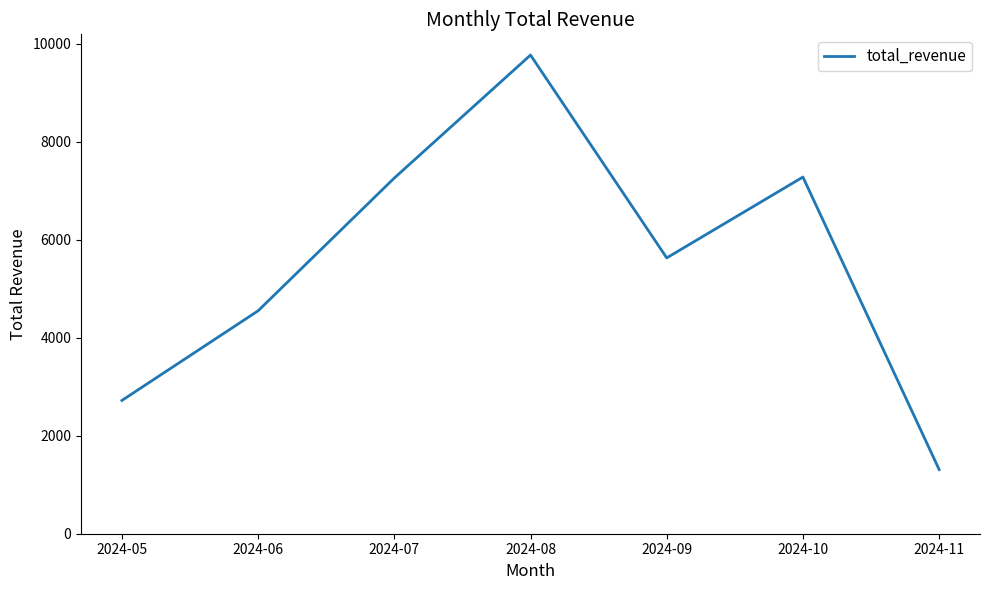

Is it true that the value at 2024-11 is 1310?

True